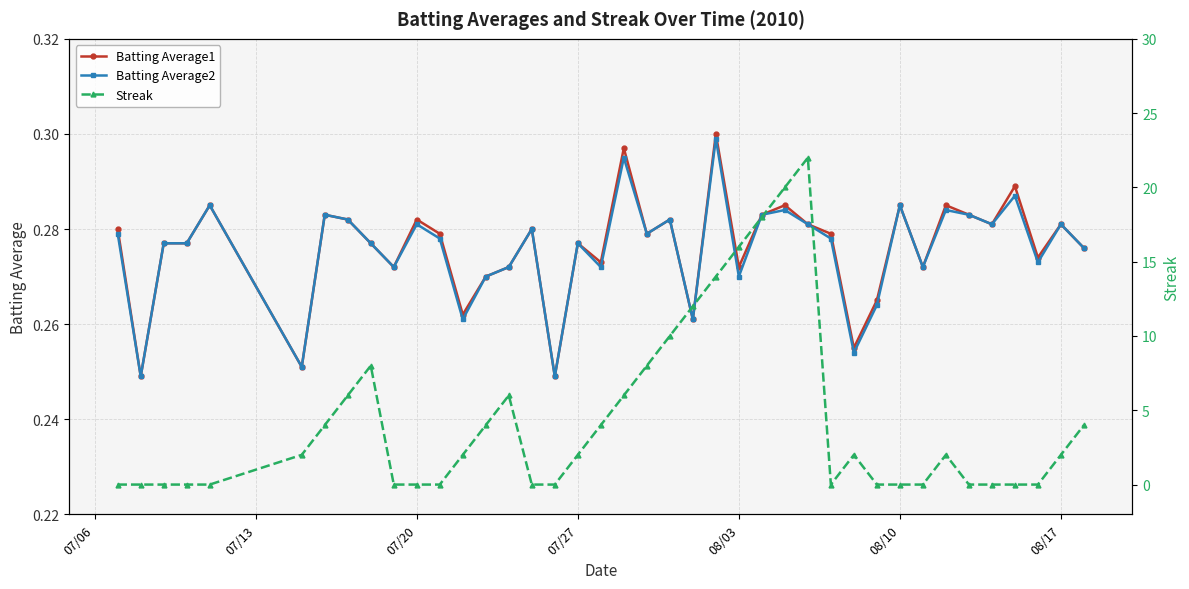

How many times do Streak and Batting Average2 cross each other?

11